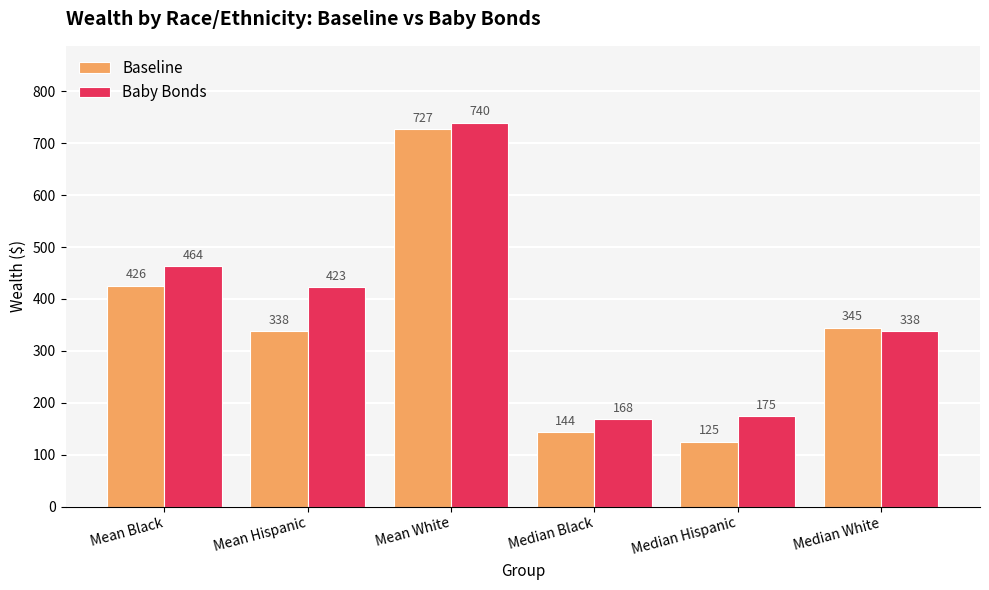

What is the greatest value displayed?

740